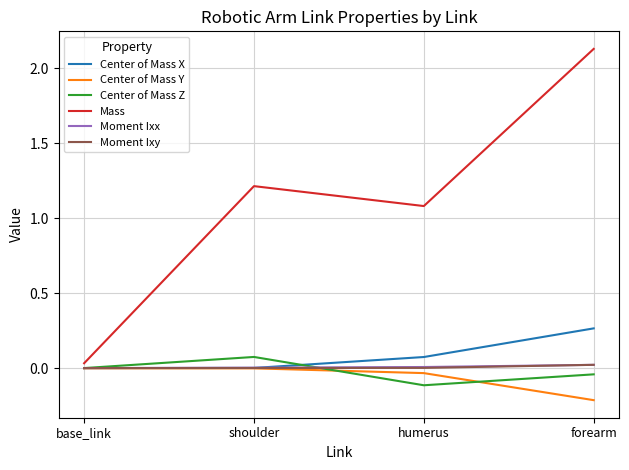

What is the total value across all series at shoulder?

1.3